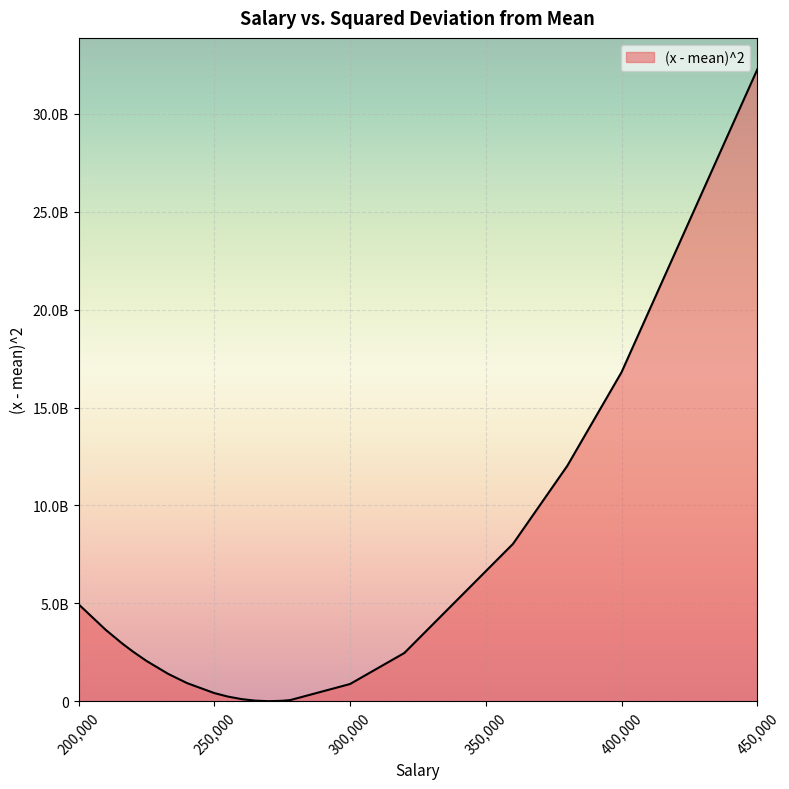

Does the chart display data point markers on the line(s)?

No